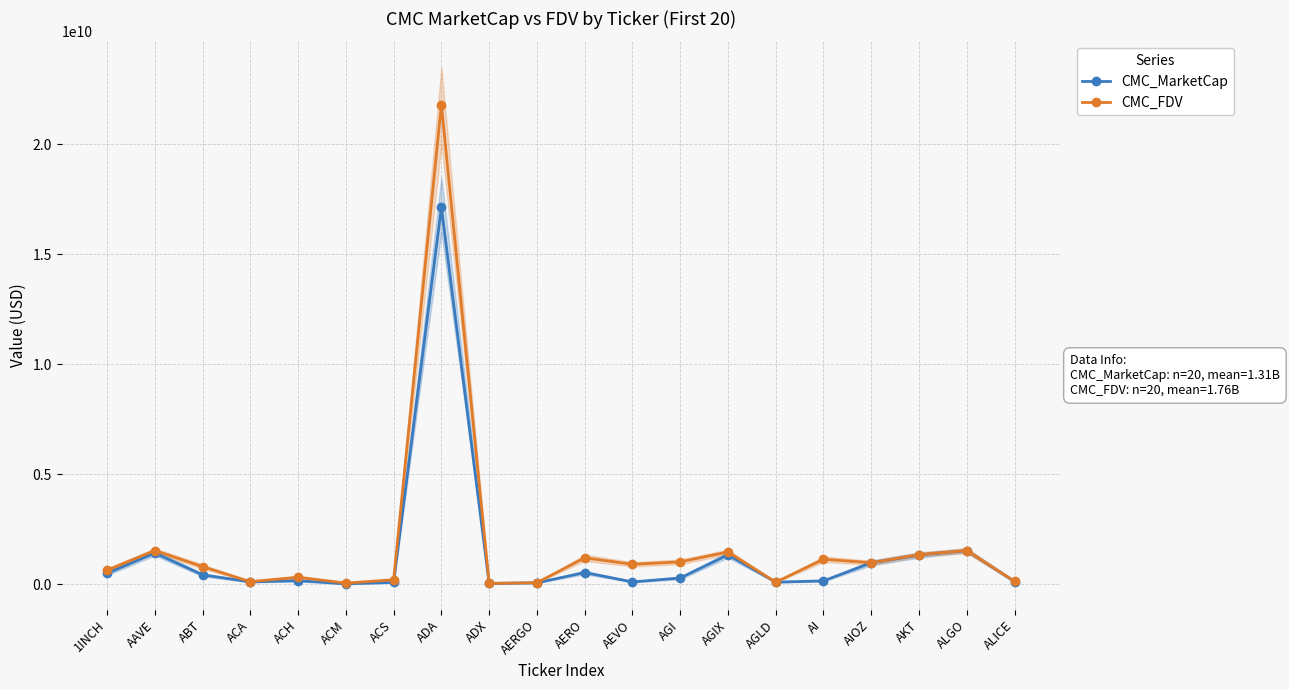

What position from the right is AEVO?

9